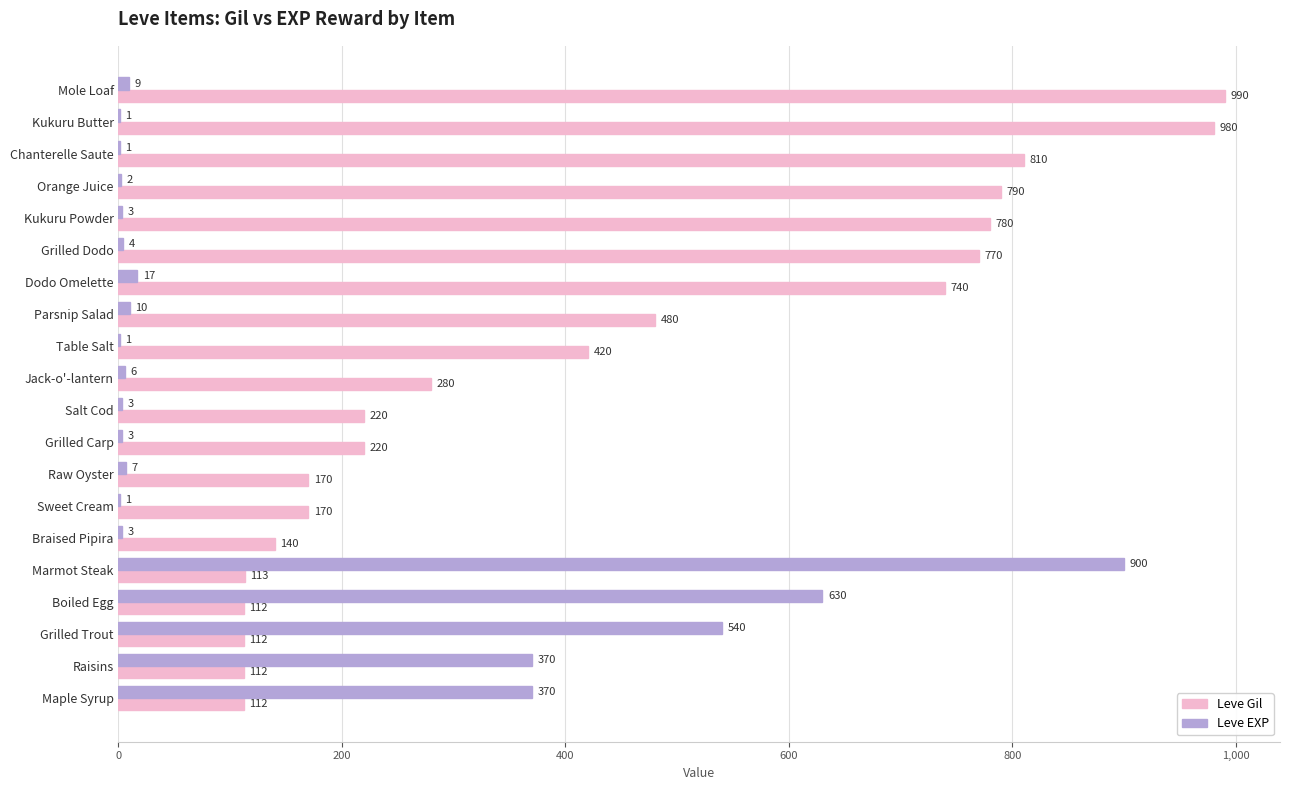

Which series has the largest total across all categories?

Leve Gil